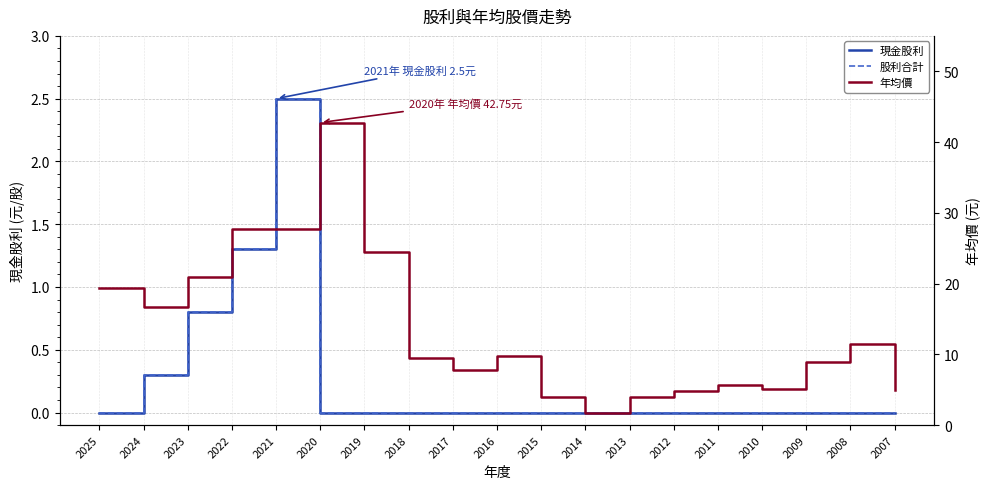

In 現金股利, how many points are higher than both neighbors (excluding endpoints)?

1